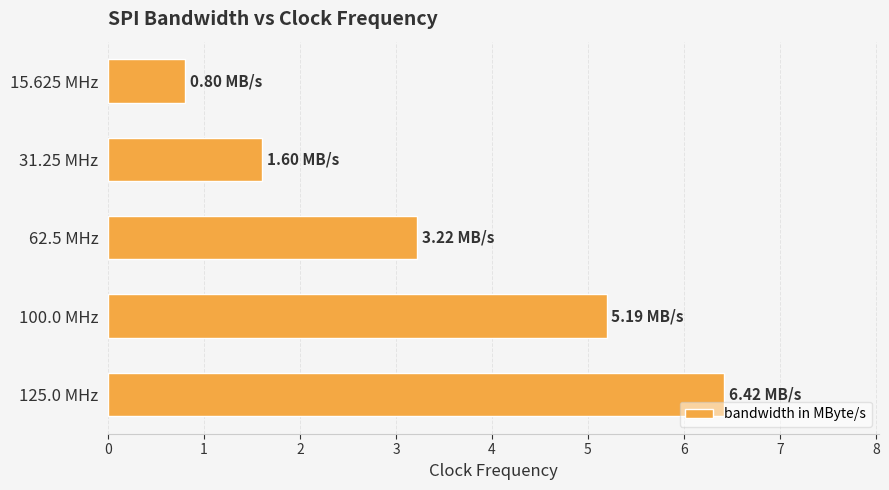

What is the average value?

3.4